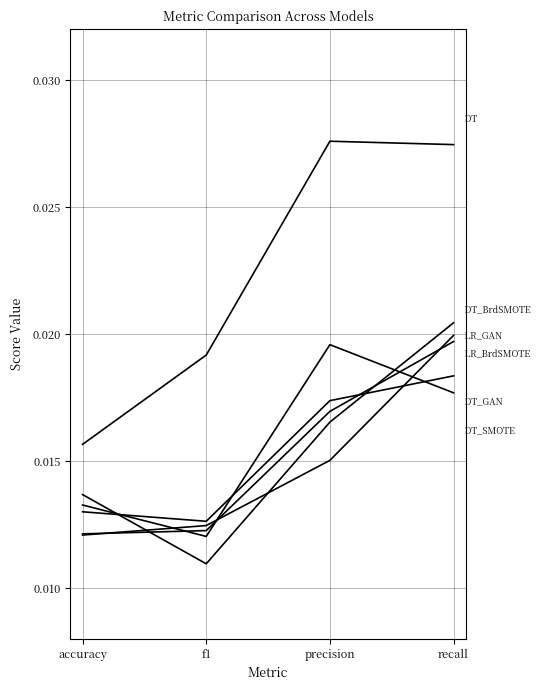

How many lines are shown in the chart?

6